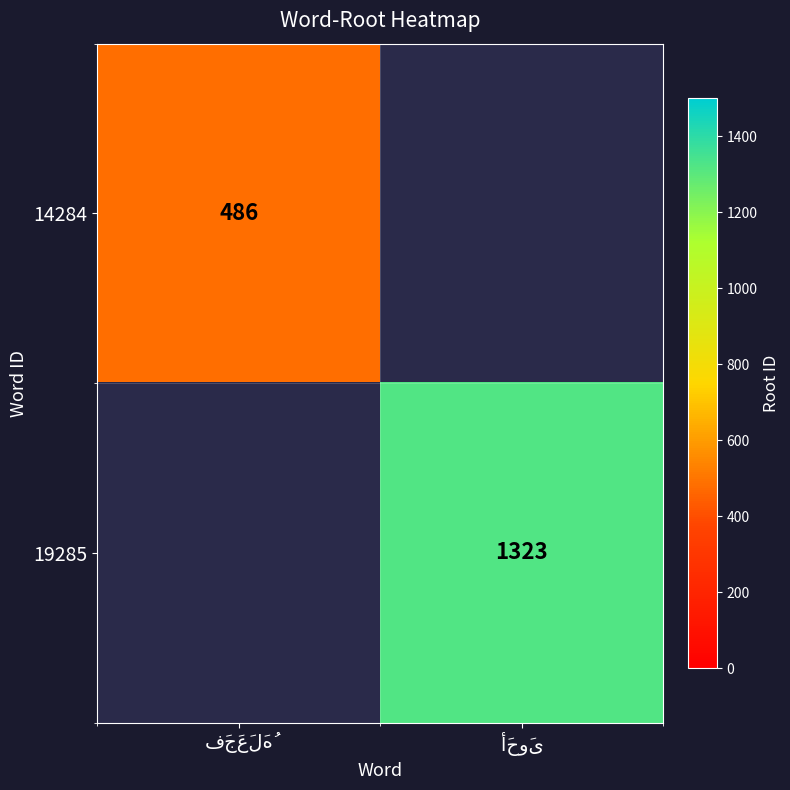

At which label is 19285 closest to 661?

فَجَعَلَهُ